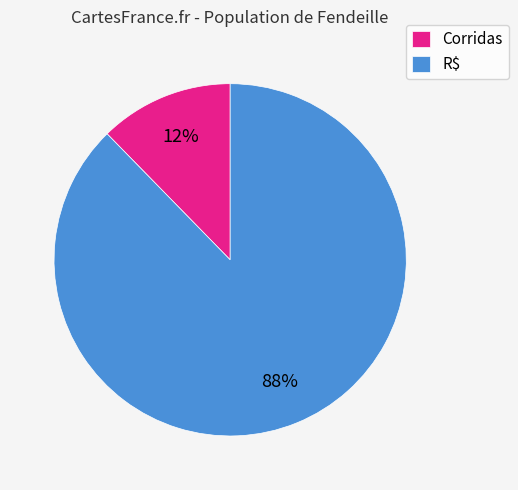

Rank the categories by value from highest to lowest.

R$, Corridas